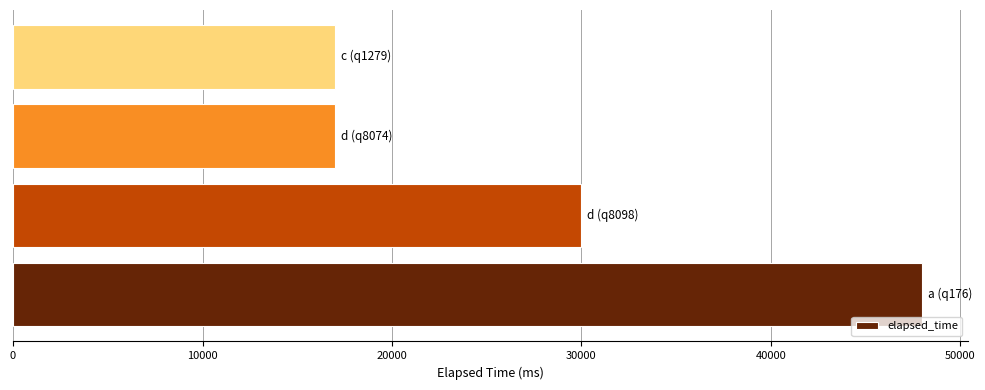

What is the maximum value shown in the chart?

48000